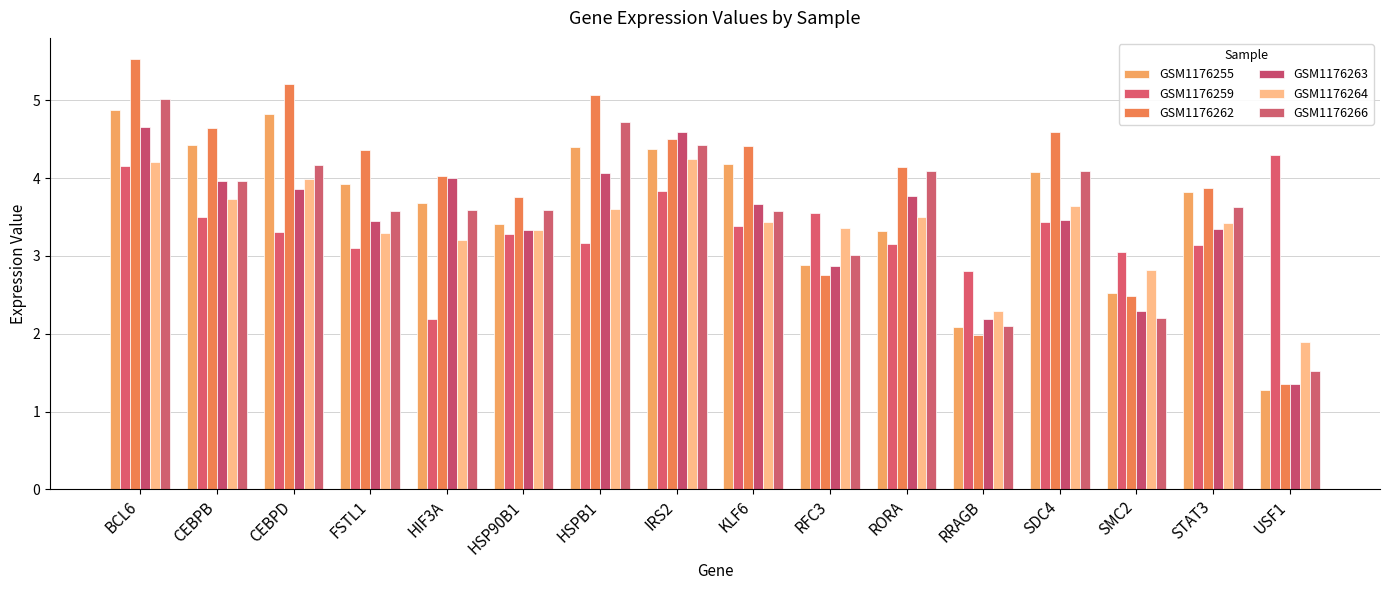

Rank the series at FSTL1 from highest to lowest value.

GSM1176262, GSM1176255, GSM1176266, GSM1176263, GSM1176264, GSM1176259